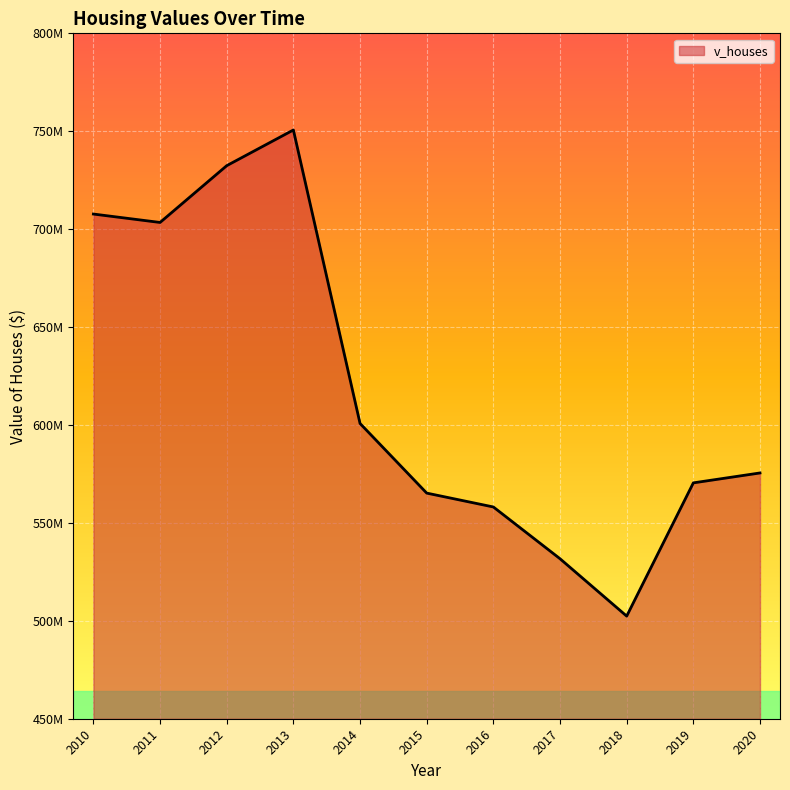

Is this an area chart (filled region under the line)?

Yes